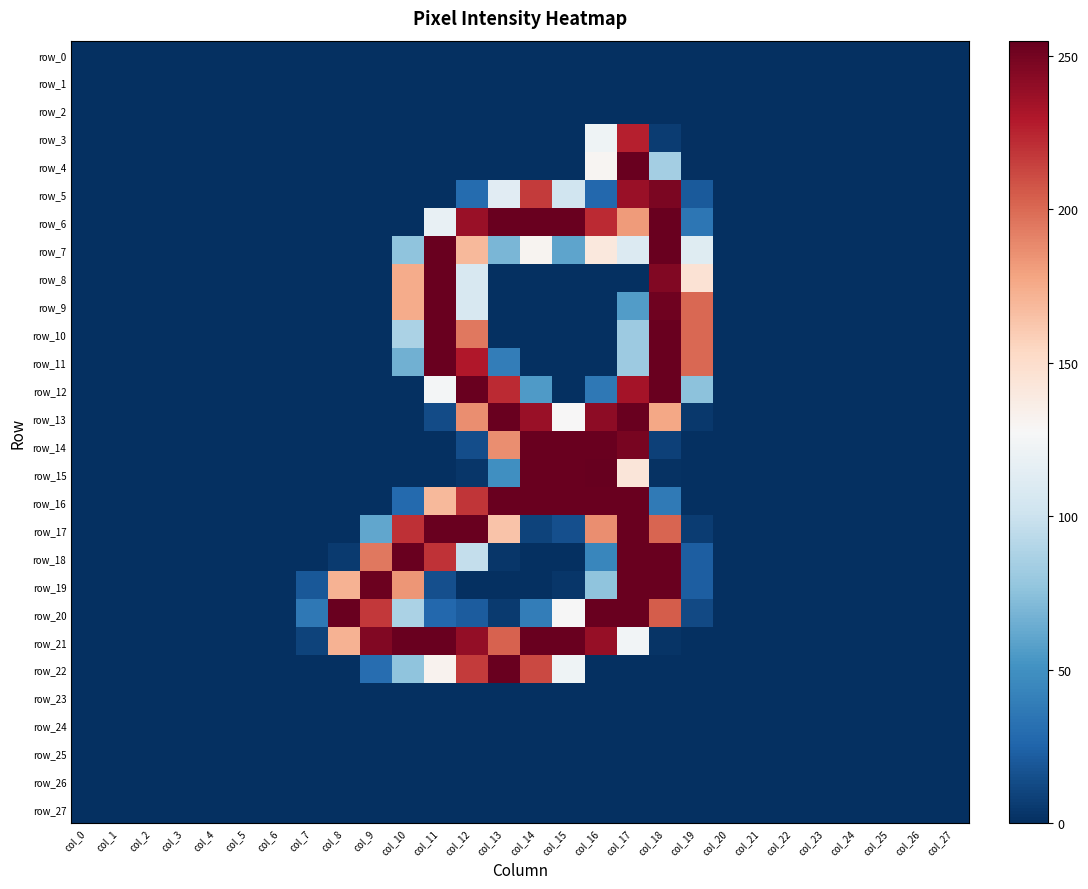

How many positive values does the row_8 series have?

5